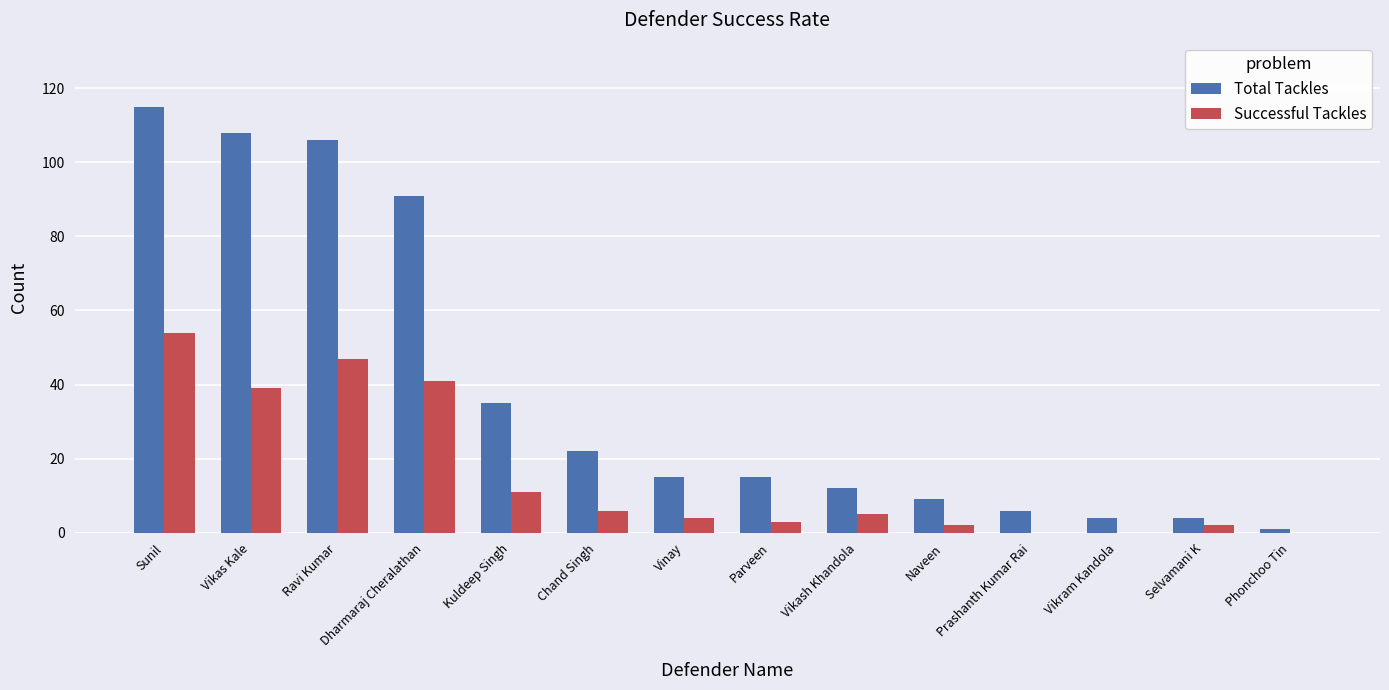

What is the sum of all Successful Tackles values?

214